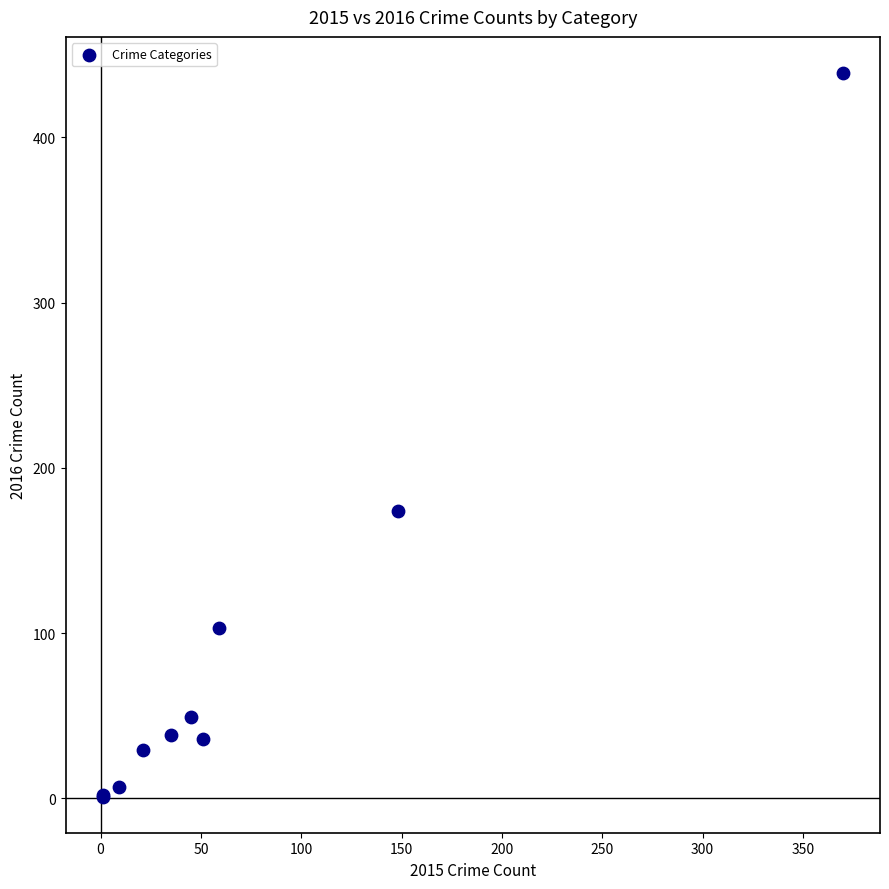

What Y value in the scatter plot is closest to 220?

174